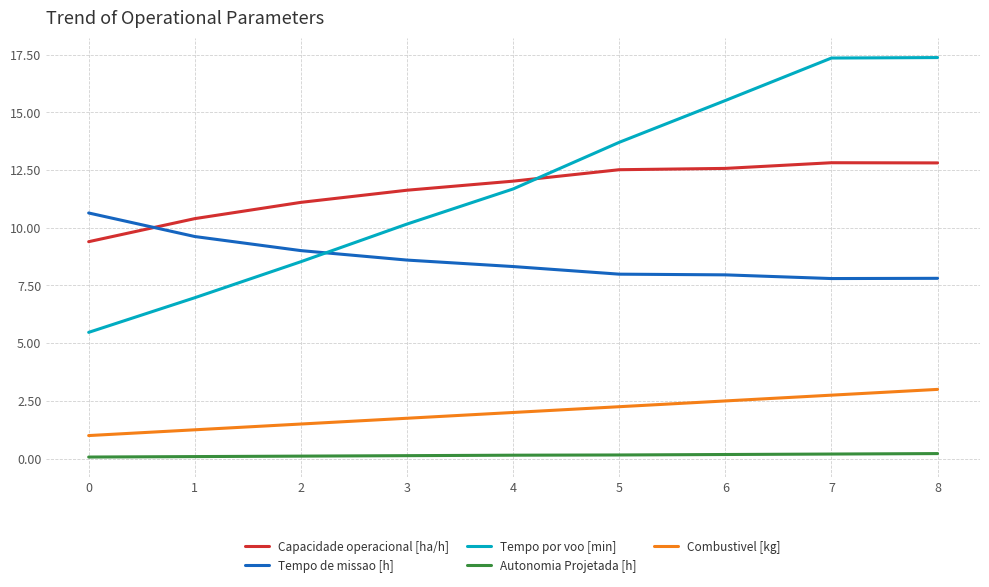

What is the spread (max minus min) of values at 0?

10.6